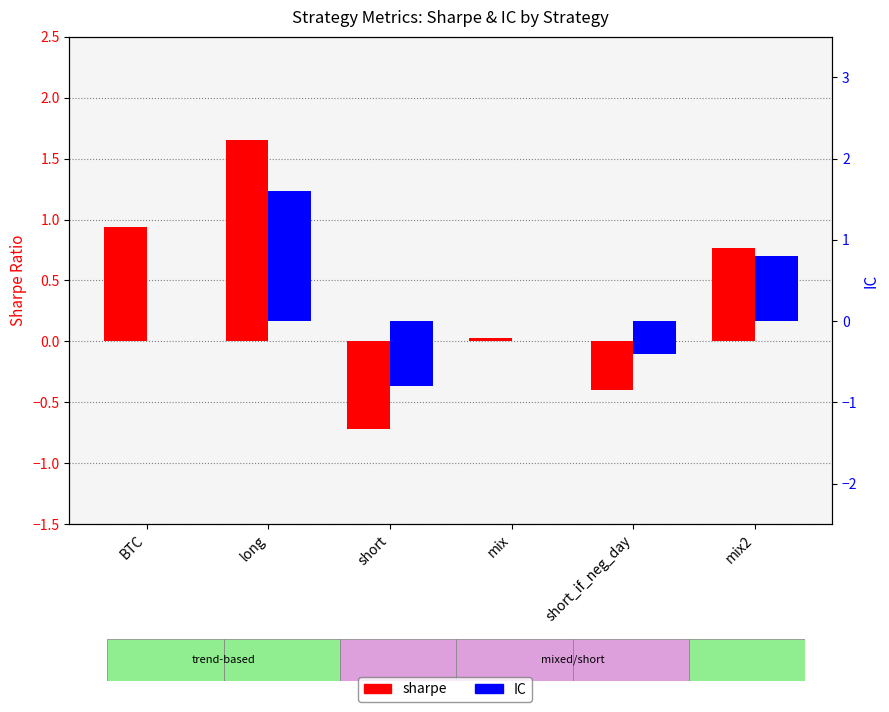

What position from the left is mix?

4